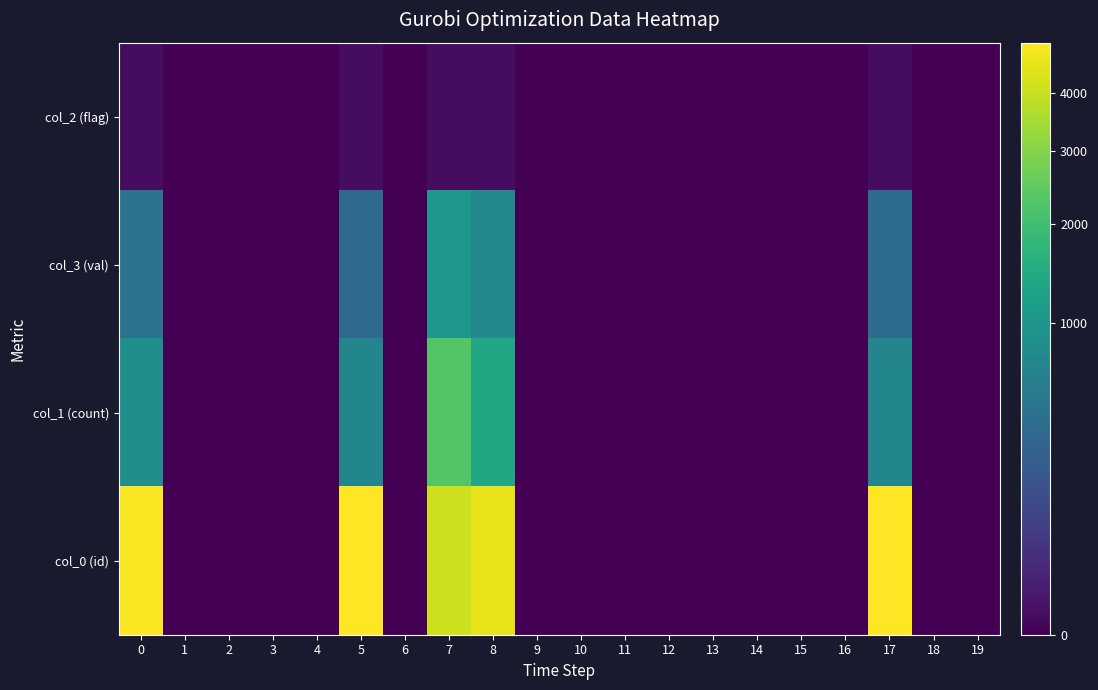

Reading right to left, extract all data points from this chart.

col_2 (flag): 19=0	18=0	17=1	16=0	15=0	14=0	13=0	12=0	11=0	10=0	9=0	8=1	7=1	6=0	5=1	4=0	3=0	2=0	1=0	0=1
col_3 (val): 19=0	18=0	17=373	16=0	15=0	14=0	13=0	12=0	11=0	10=0	9=0	8=779	7=1027	6=0	5=344	4=0	3=0	2=0	1=0	0=462
col_1 (count): 19=0	18=0	17=717	16=0	15=0	14=0	13=0	12=0	11=0	10=0	9=0	8=1393	7=2287	6=0	5=707	4=0	3=0	2=0	1=0	0=865
col_0 (id): 19=0	18=0	17=4978	16=0	15=0	14=0	13=0	12=0	11=0	10=0	9=0	8=4585	7=4068	6=0	5=4984	4=0	3=0	2=0	1=0	0=4892